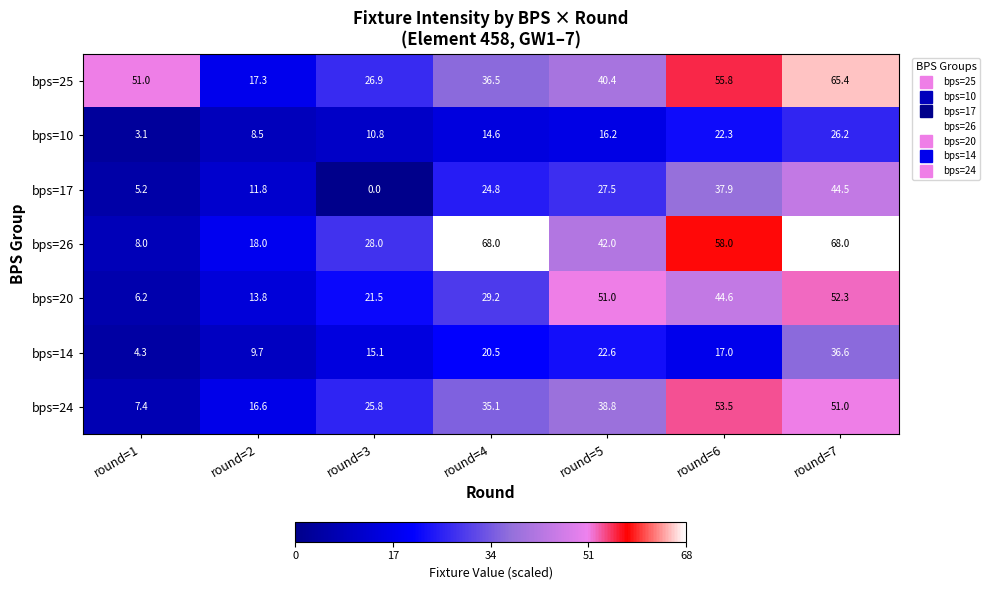

Which label corresponds to the smallest value in the chart?

round=3